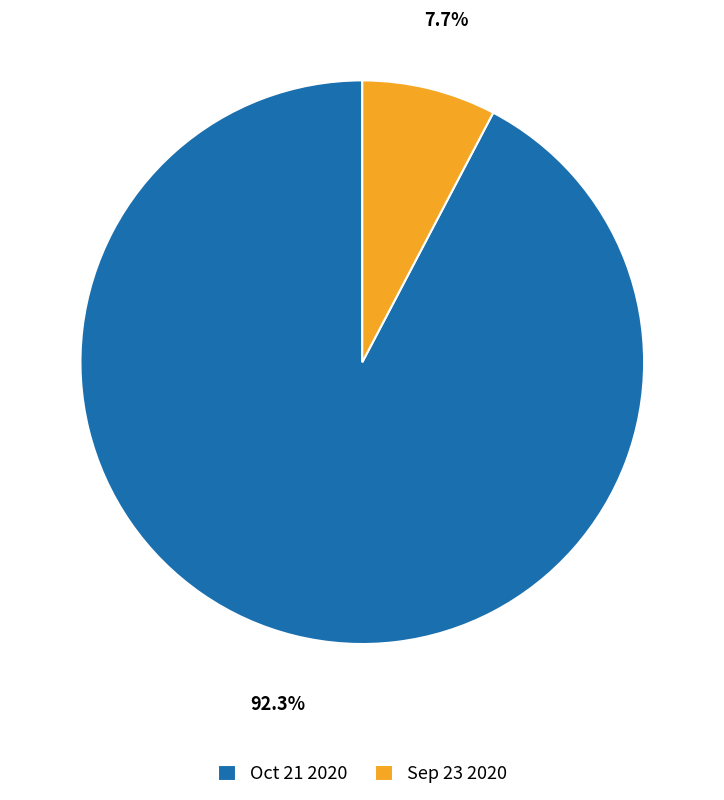

Approximately how many times larger is the value at Oct 21 2020 compared to Sep 23 2020?

12.0